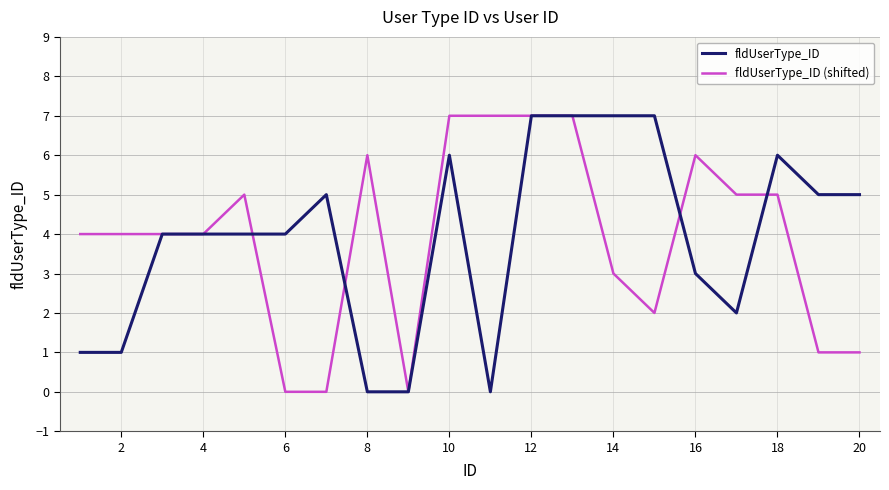

Is this an area chart (filled region under the line)?

No